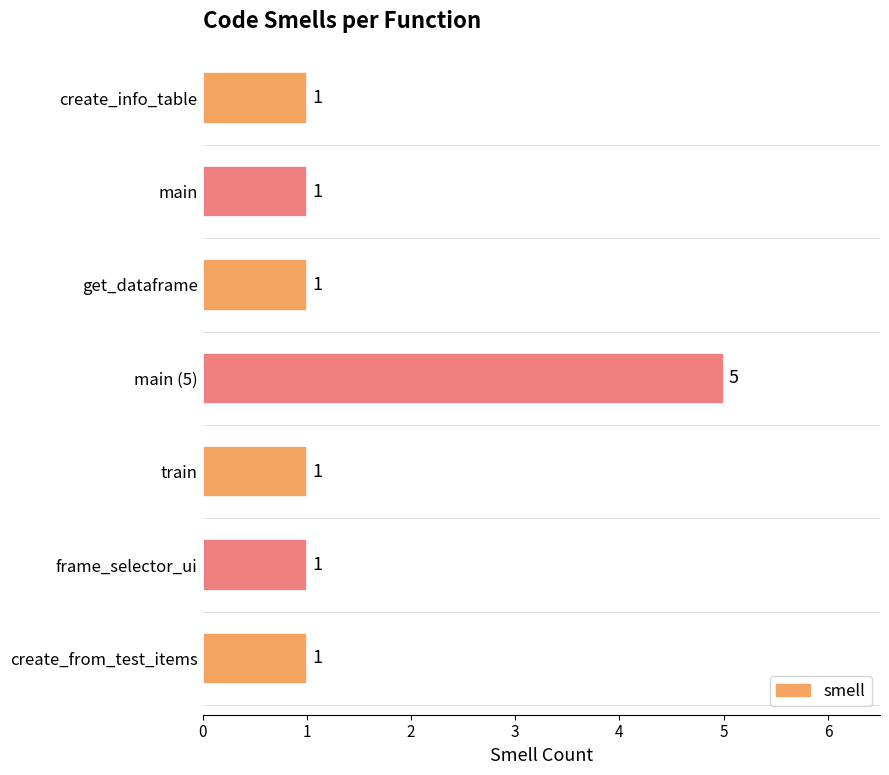

Reading bottom to top, list all the values displayed in this chart.

create_from_test_items=1	frame_selector_ui=1	train=1	main (5)=5	get_dataframe=1	main=1	create_info_table=1